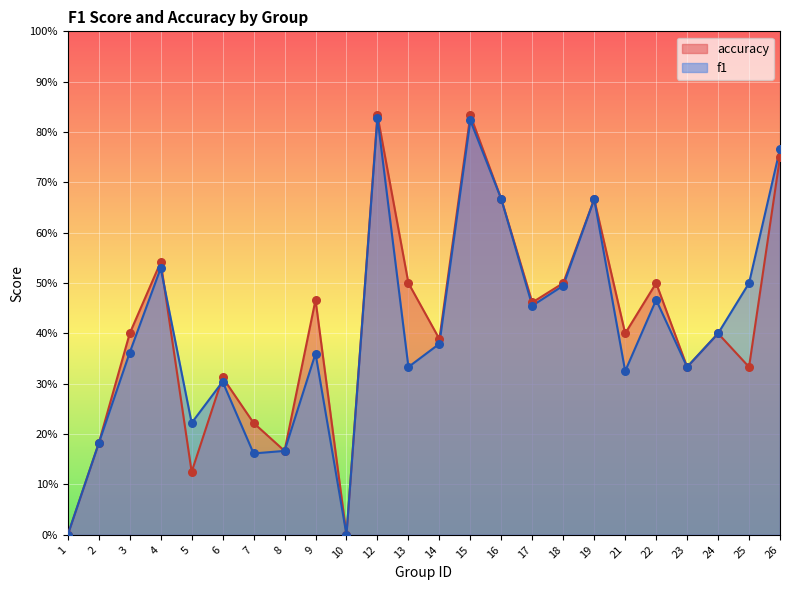

Which series contains the highest Y value?

accuracy